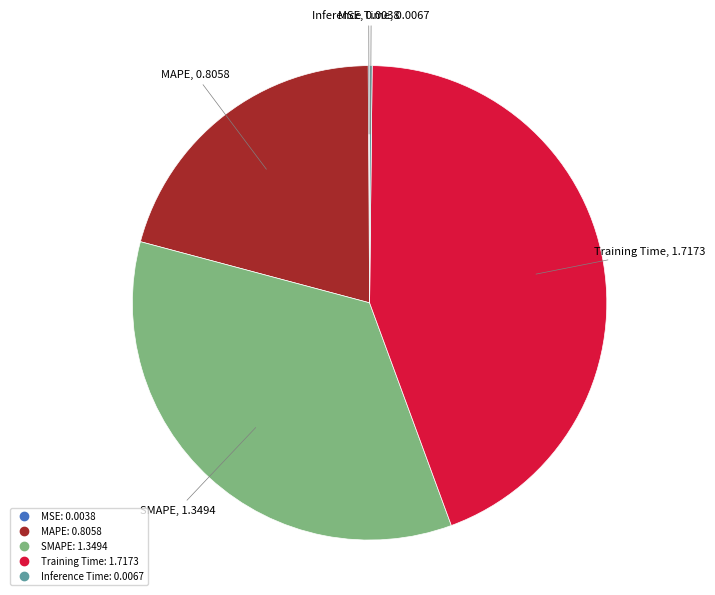

Do MAPE and Training Time together represent more than half of the pie?

Yes